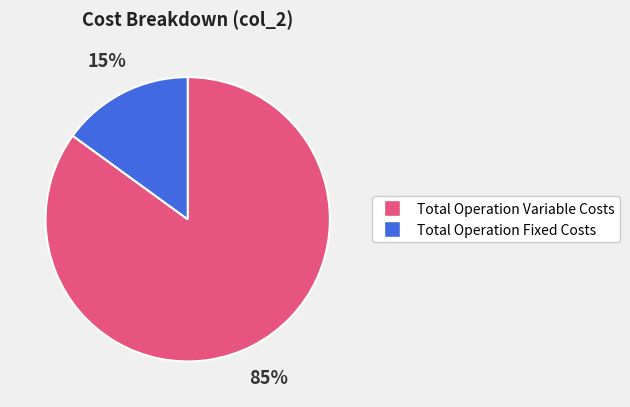

To the nearest percent, what is the average slice percentage?

50%